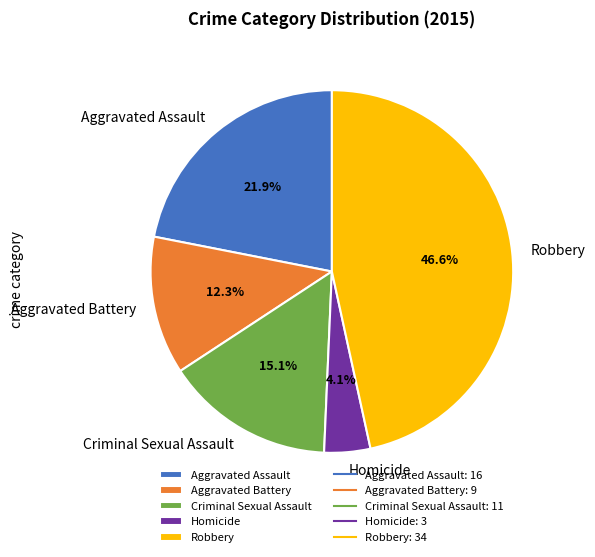

Count the number of slices in the pie.

5